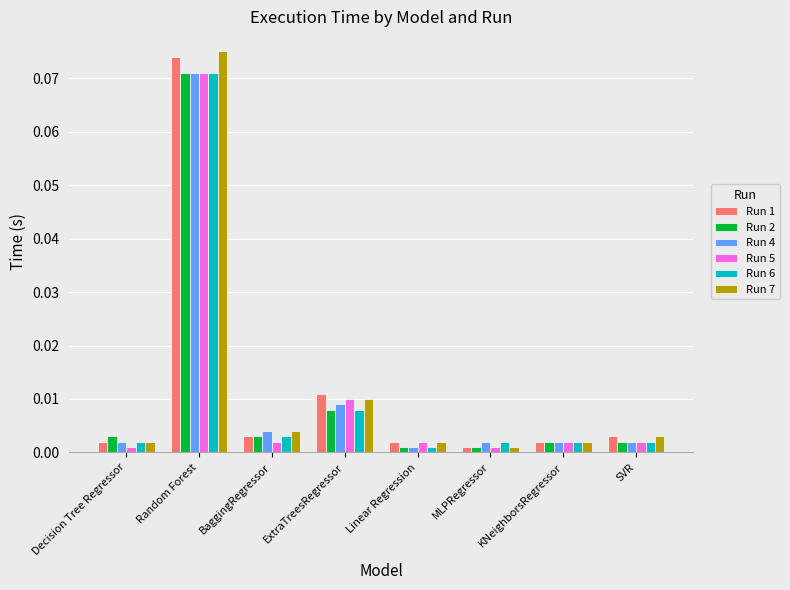

Which series has the widest spread of values?

Run 7